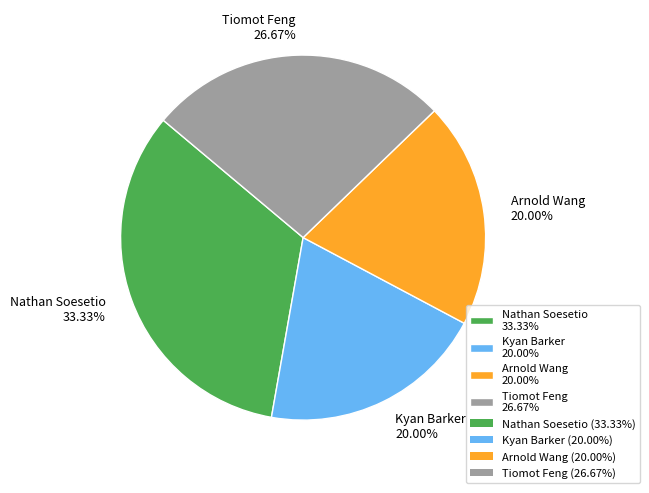

Combined, do Arnold Wang 20.00% and Nathan Soesetio 33.33% account for over 50%?

Yes